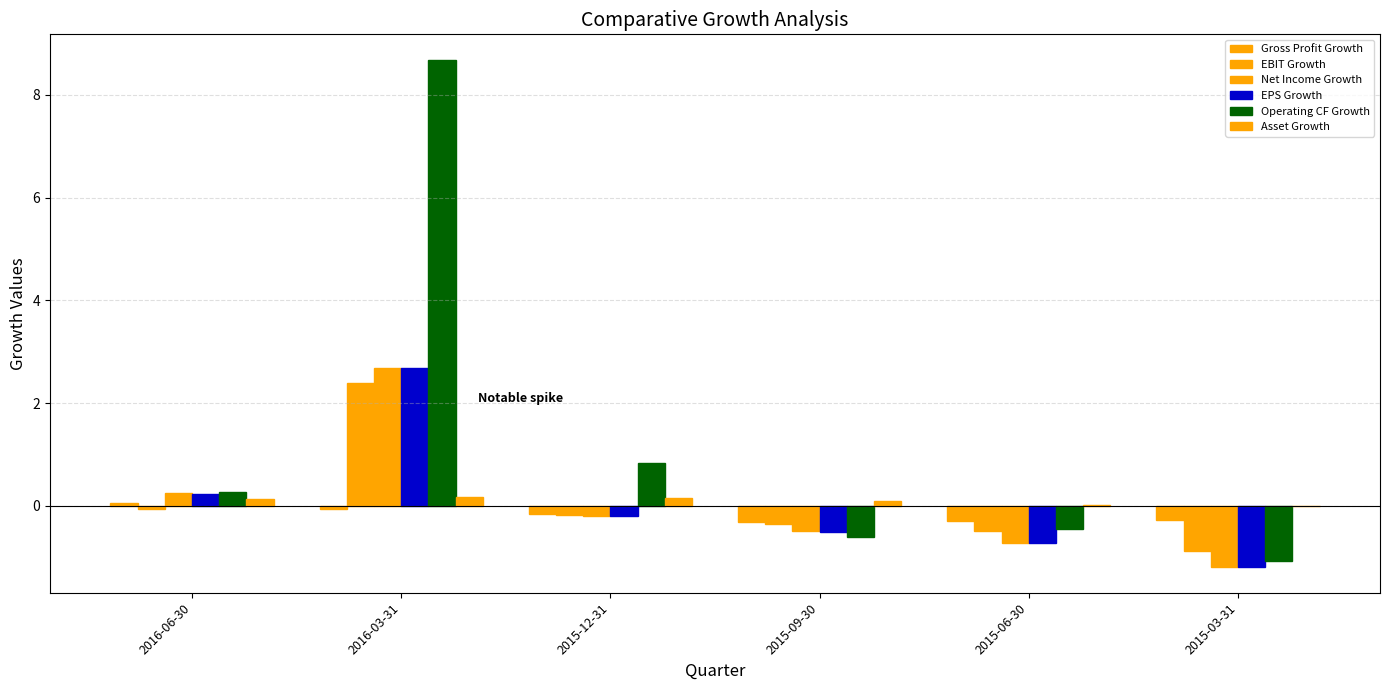

Reading left to right, transcribe all the data shown in this chart.

Gross Profit Growth: 0.1	-0.1	-0.2	-0.3	-0.3	-0.3
EBIT Growth: -0.1	2.4	-0.2	-0.4	-0.5	-0.9
Net Income Growth: 0.2	2.7	-0.2	-0.5	-0.7	-1.2
EPS Growth: 0.2	2.7	-0.2	-0.5	-0.7	-1.2
Operating CF Growth: 0.3	8.7	0.8	-0.6	-0.5	-1.1
Asset Growth: 0.1	0.2	0.2	0.1	0.0	0.0